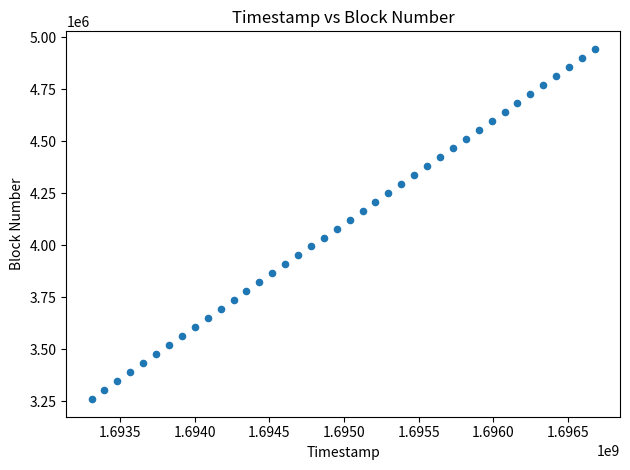

What is the range of Y values (max minus min)?

1684800